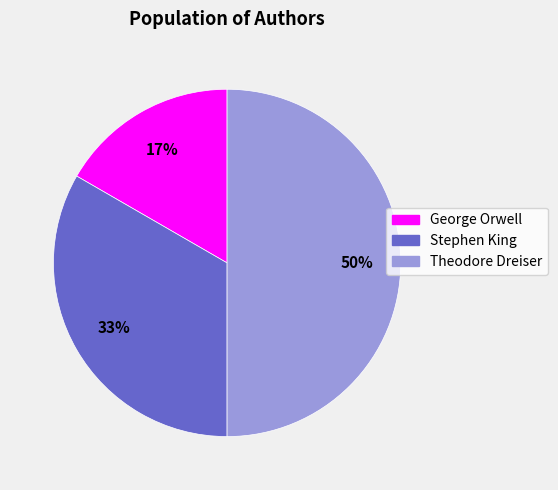

To the nearest percent, what percentage of the pie is George Orwell?

17%